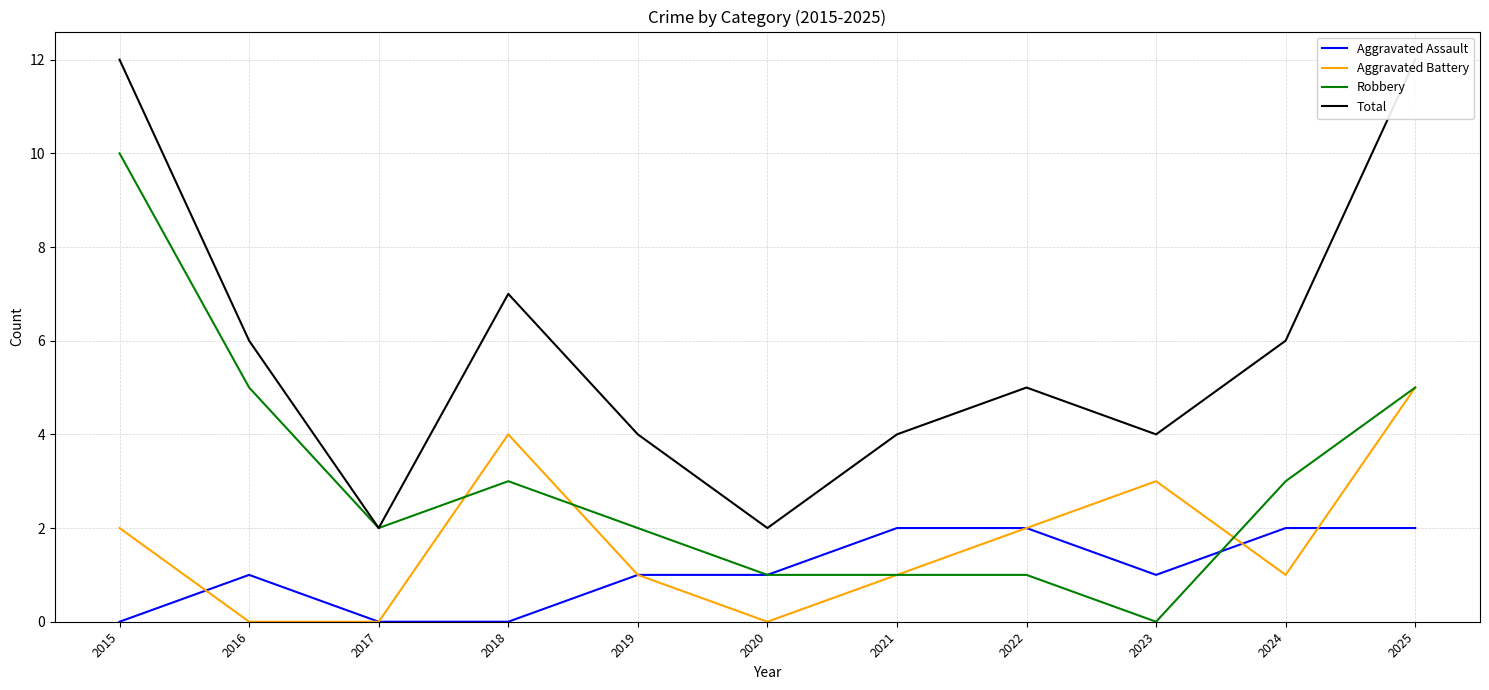

How many values in the Robbery series exceed 2?

5